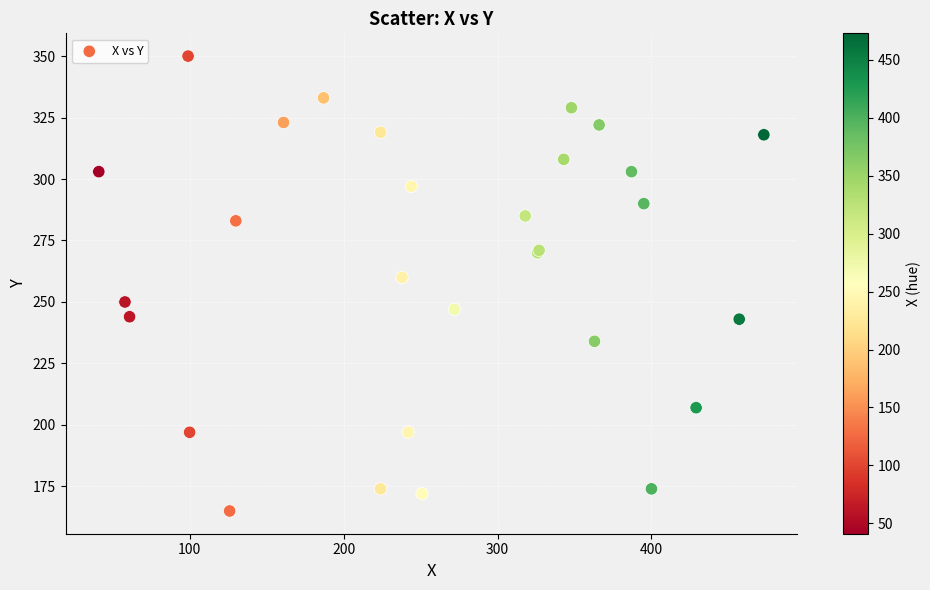

What Y value in the scatter plot is closest to 257?

260